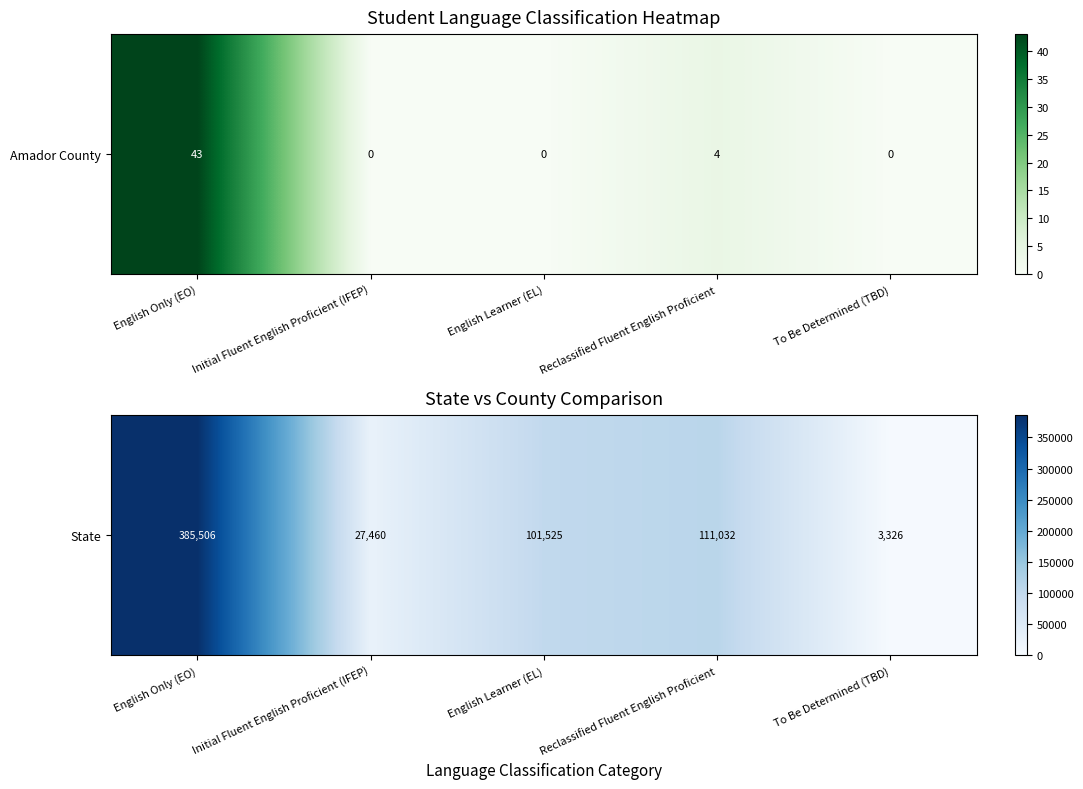

Rank the categories by value from lowest to highest.

To Be Determined (TBD), Initial Fluent English Proficient (IFEP), English Learner (EL), Reclassified Fluent English Proficient, English Only (EO)